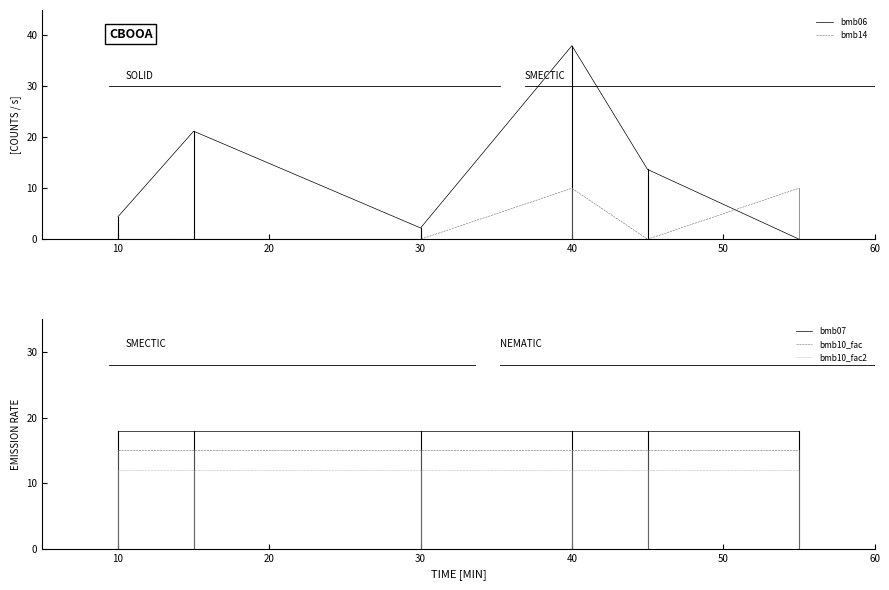

At which label does bmb06 reach its peak?

40